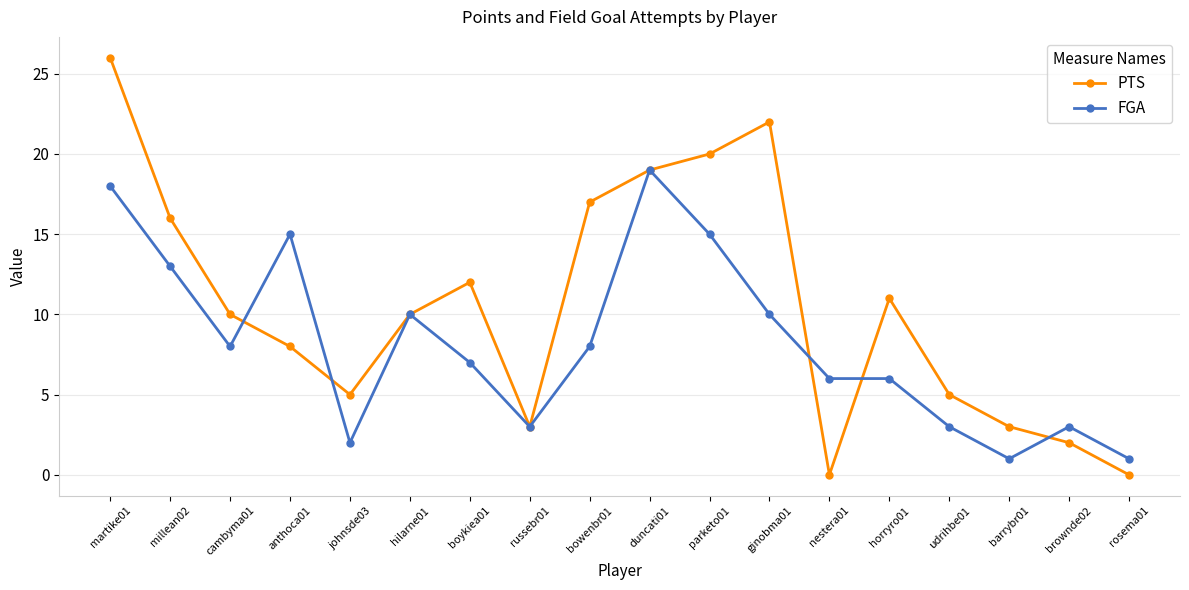

The value of PTS at parketo01 is 12. True or false?

False